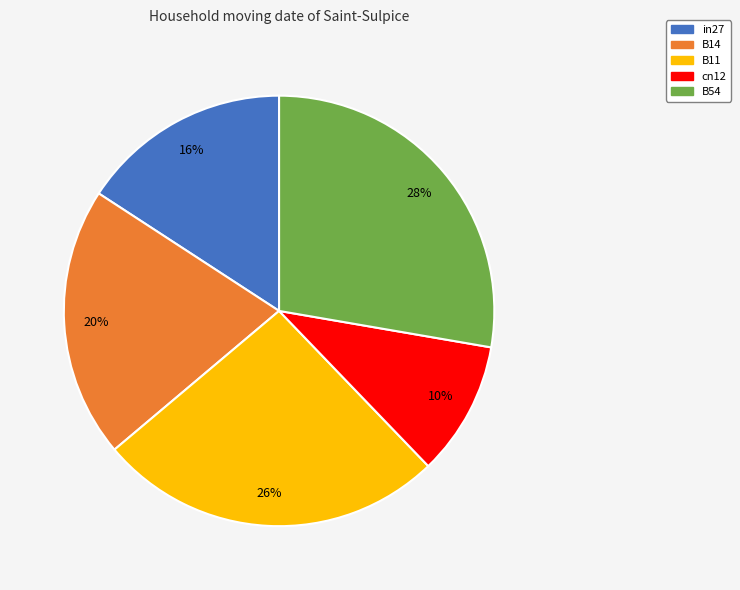

Is there a majority slice in this chart?

No